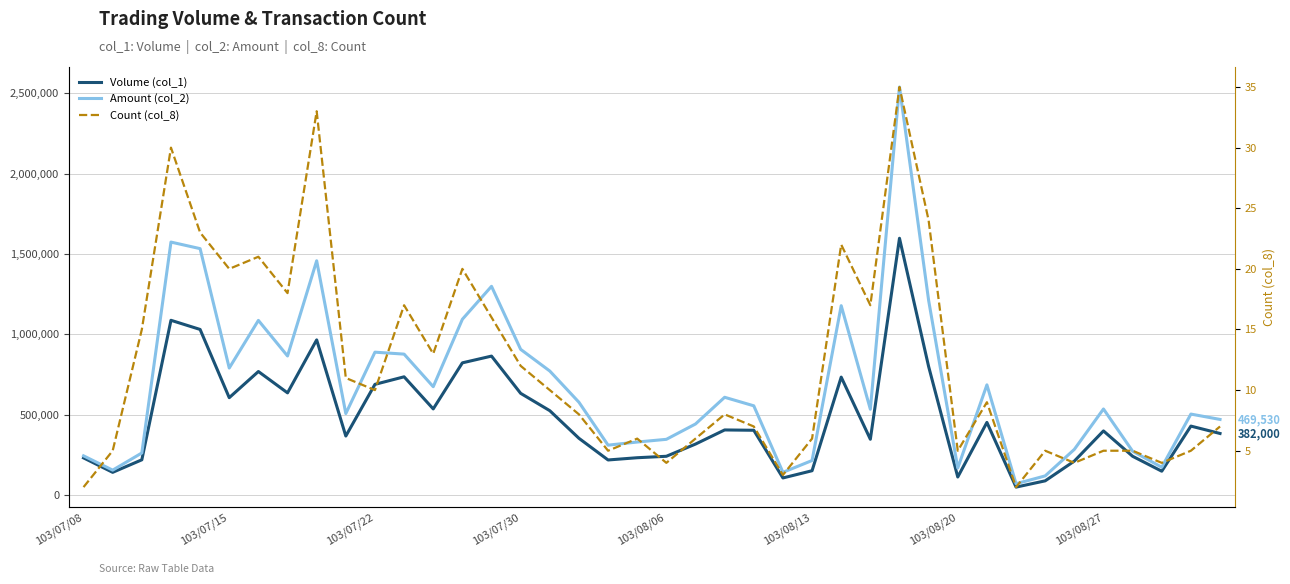

What are all the series names shown in the legend?

Volume (col_1), Amount (col_2), Count (col_8)